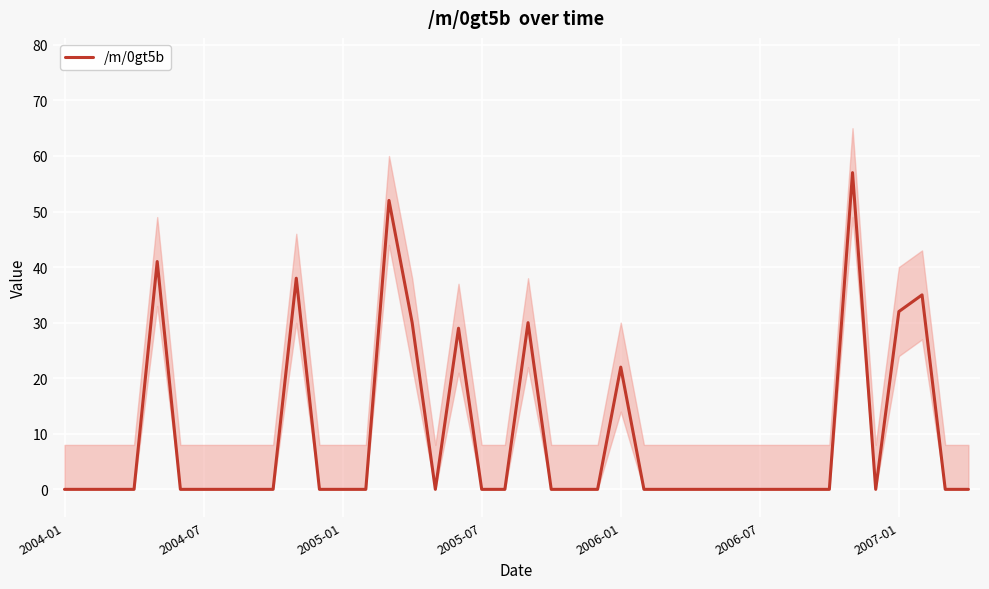

At which category does the chart reach its minimum across all series?

2004-01